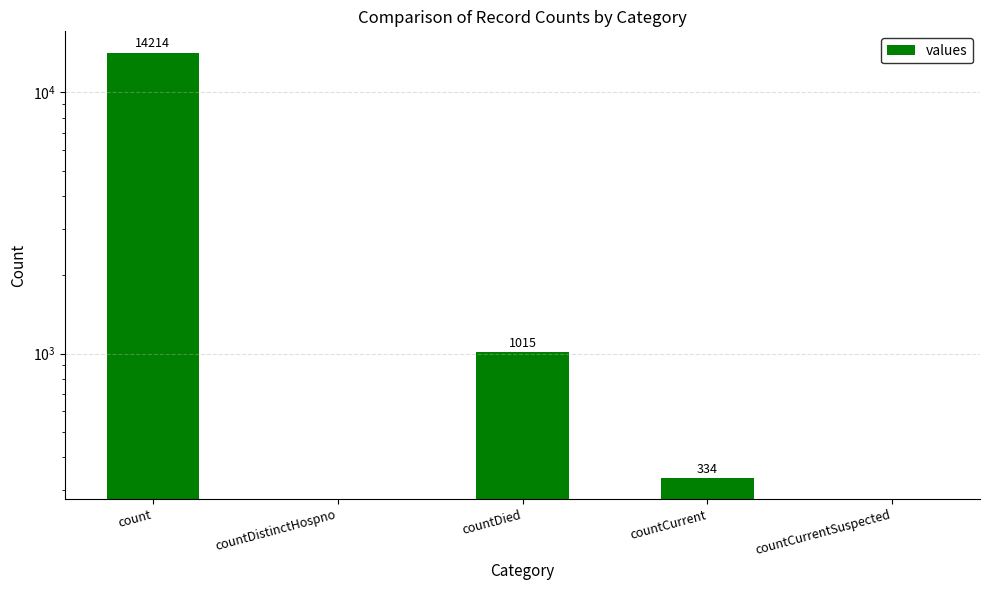

The value at countCurrentSuspected is -9854. True or false?

False